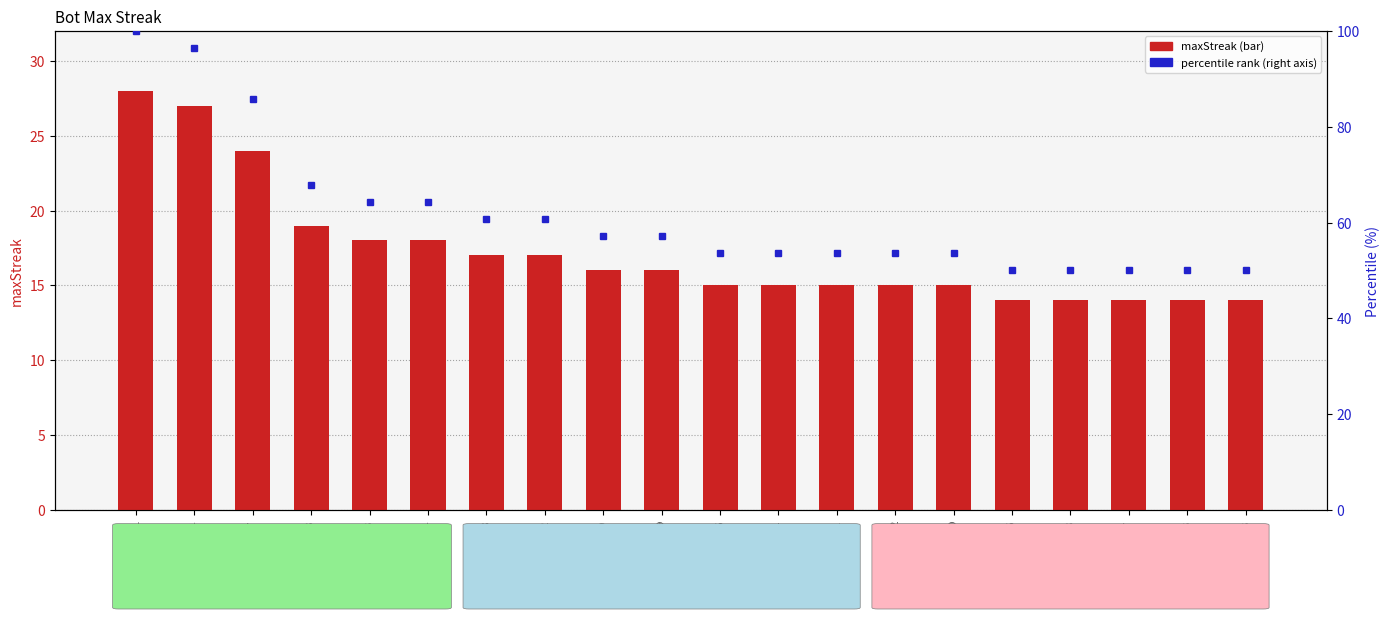

What is the difference between the maximum and minimum values?

14